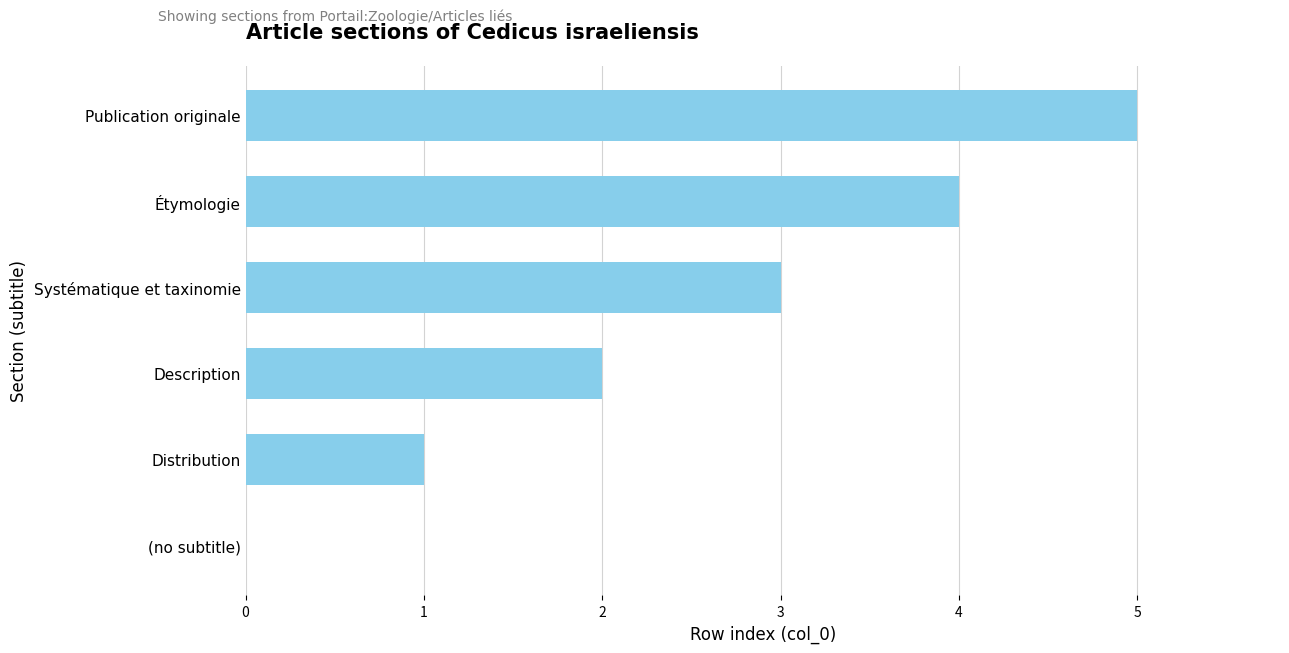

How many values are above zero?

5